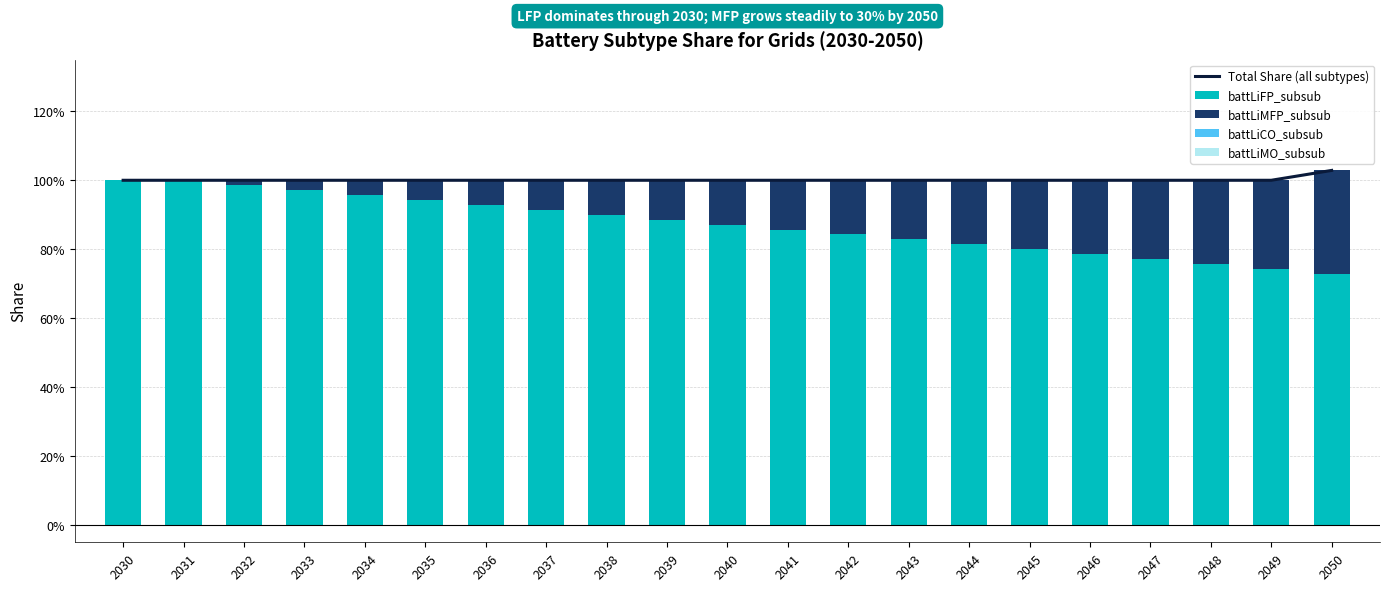

What is the total value across all series at 2045?

2.0